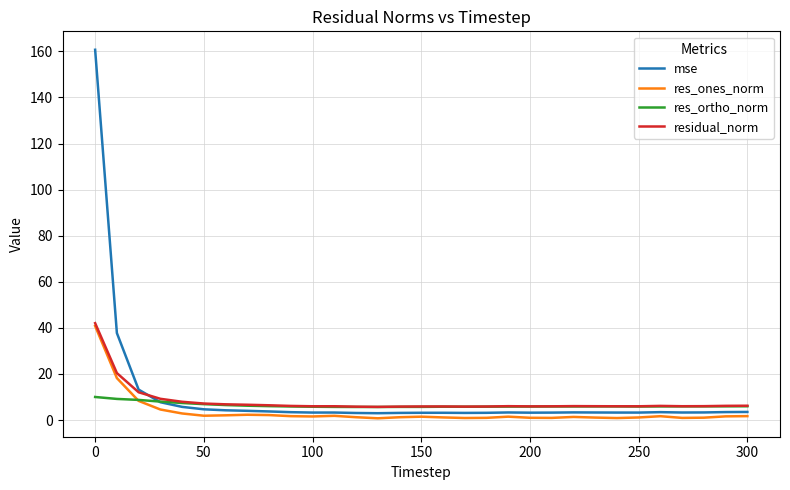

True or false: res_ortho_norm and mse cross at least once.

True